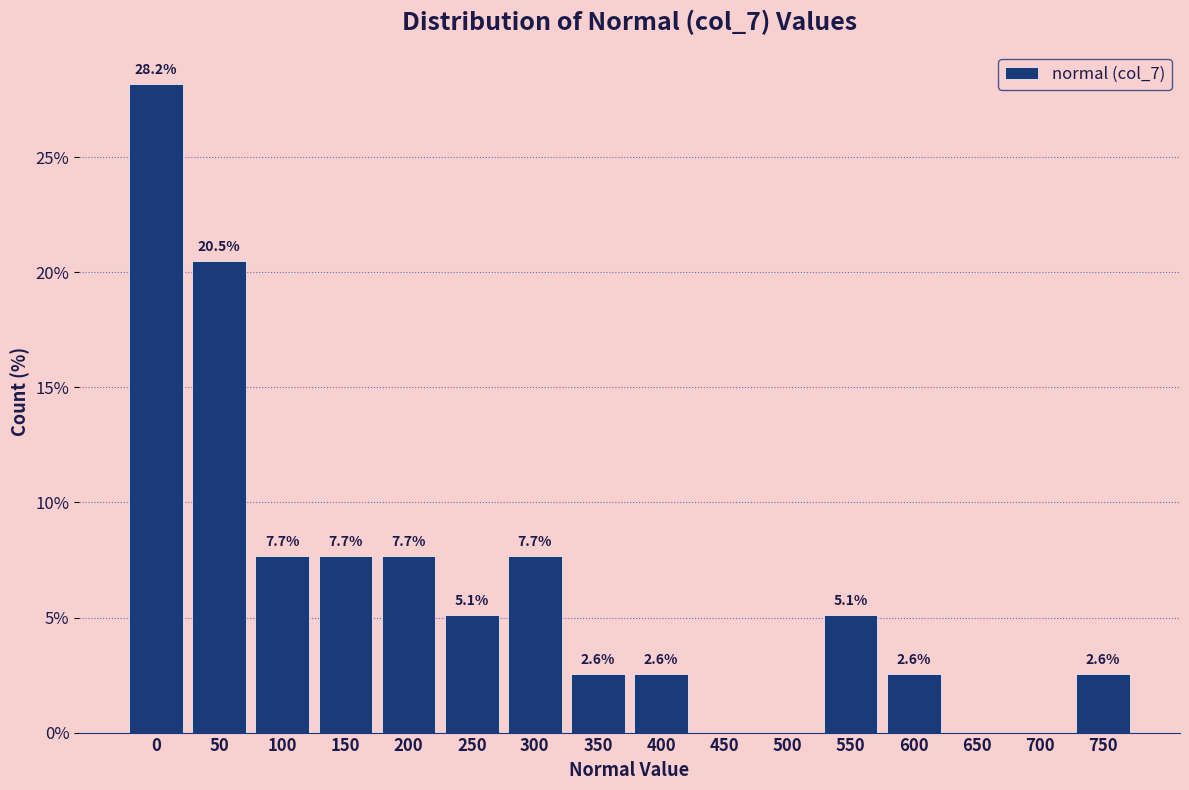

Reading left to right, what are all the values shown in this chart?

0=28.2	50=20.5	100=7.7	150=7.7	200=7.7	250=5.1	300=7.7	350=2.6	400=2.6	450=0.0	500=0.0	550=5.1	600=2.6	650=0.0	700=0.0	750=2.6